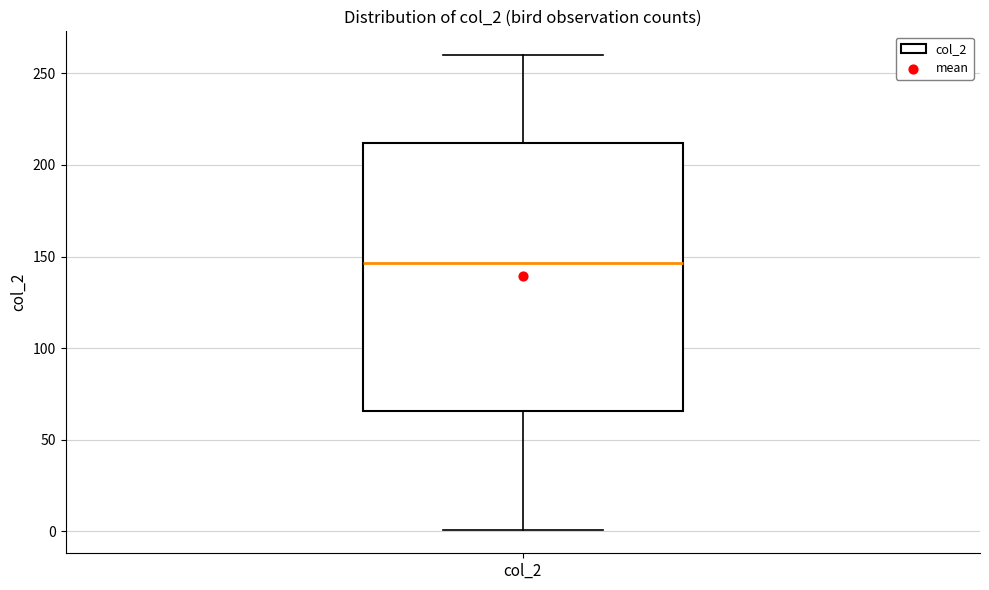

Transcribe this box plot: give where the median line is, the range the box spans, and where the two whiskers end, as read against the y-axis. The values are not printed on the chart, so give them approximately, as read against the axis.

median 145, box 65 to 210, whiskers 0 to 260